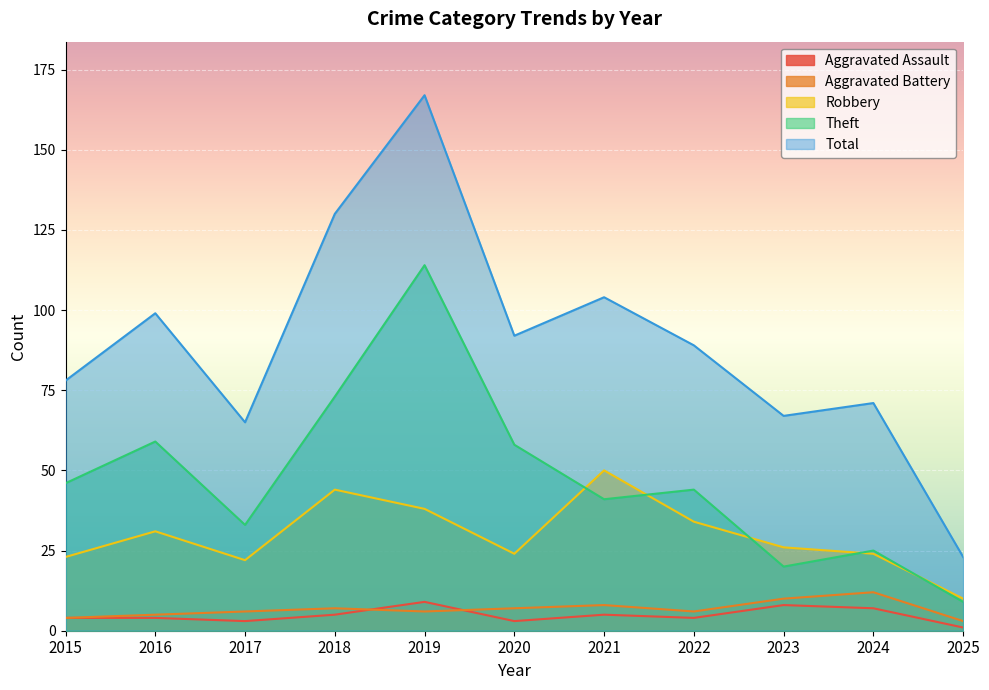

What is the average value of the Robbery series?

30